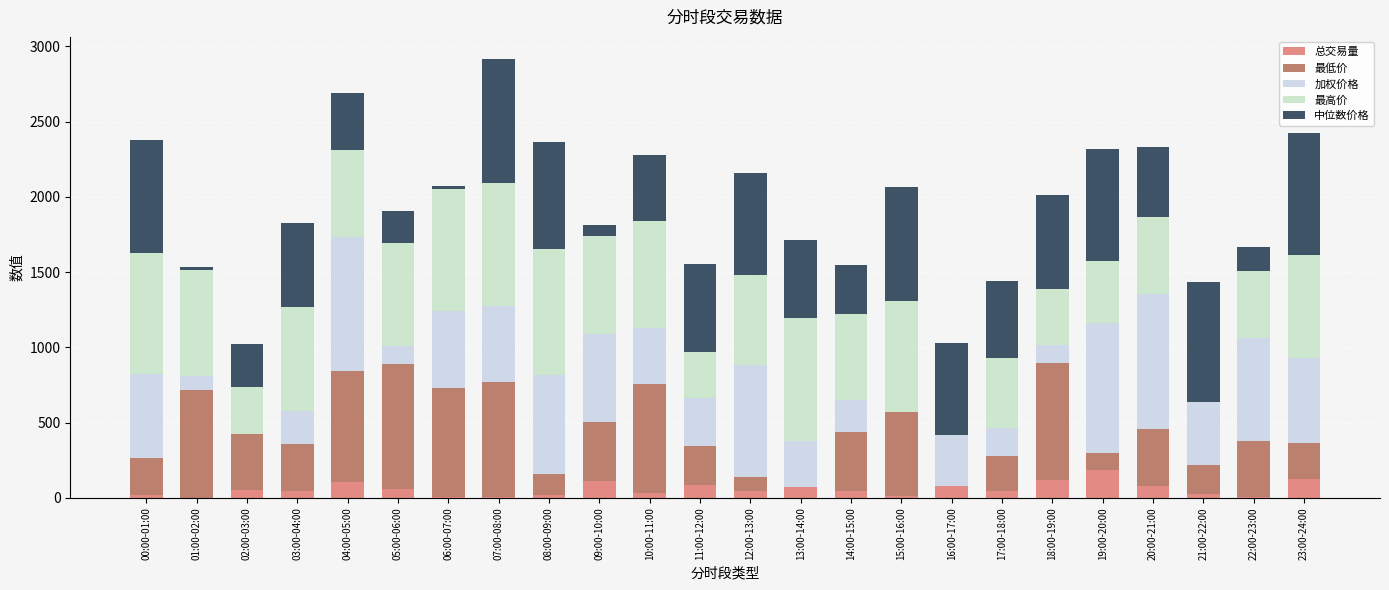

The 最高价 series shows 121.0 at 19:00-20:00. True or false?

False